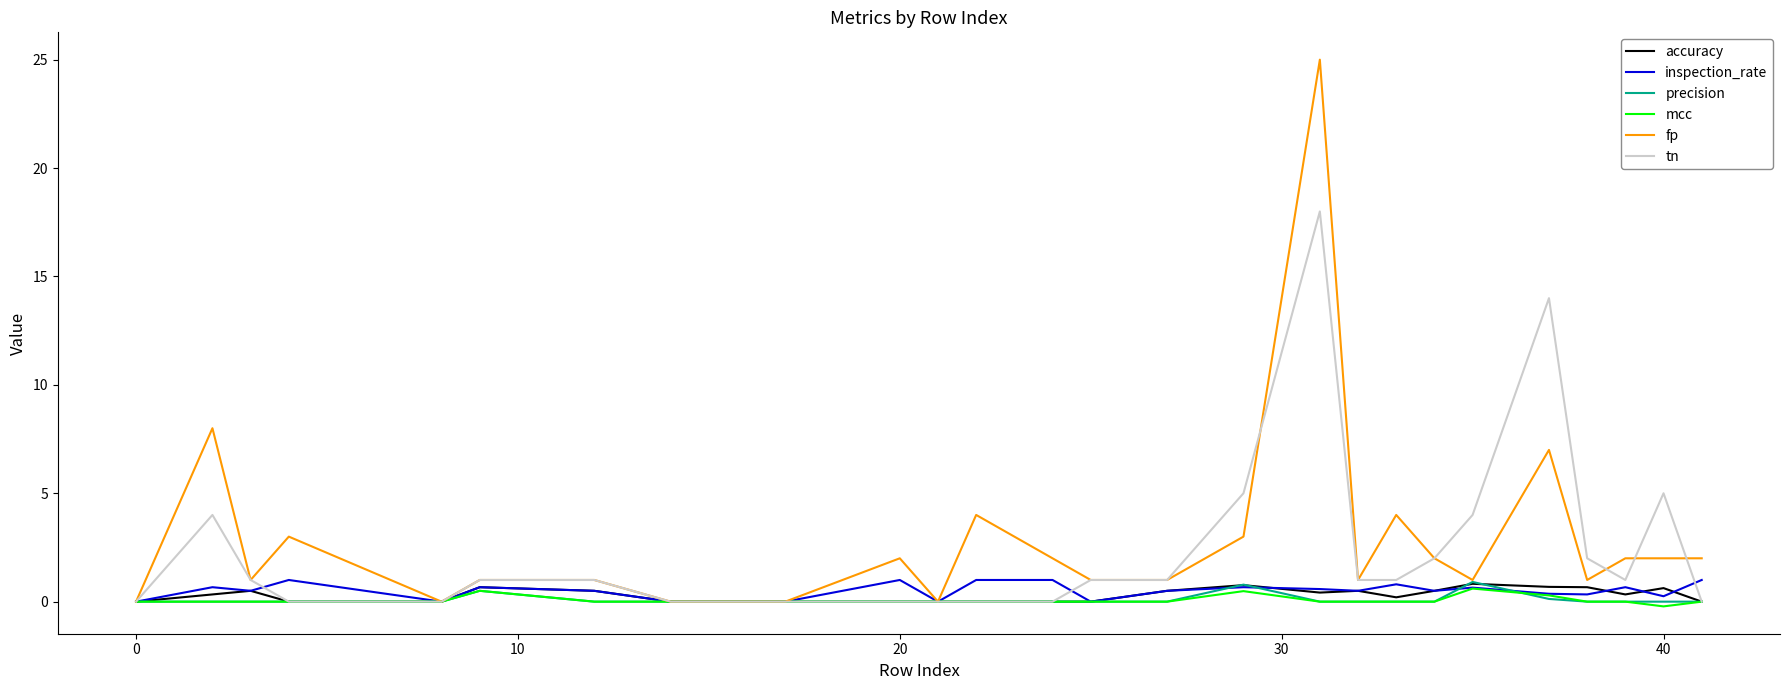

Which series has the widest spread of values?

fp